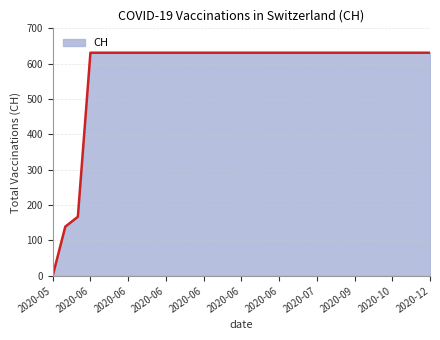

What is the greatest value displayed?

631